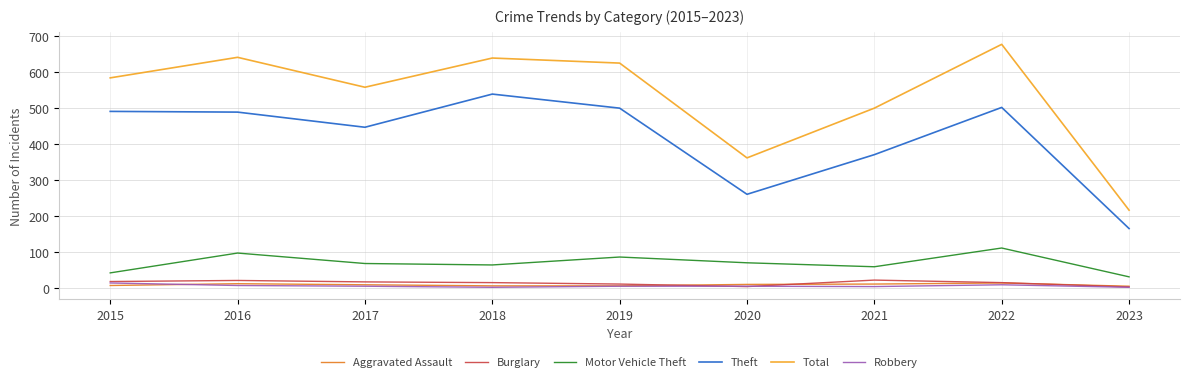

What is the highest value of the Theft series?

539